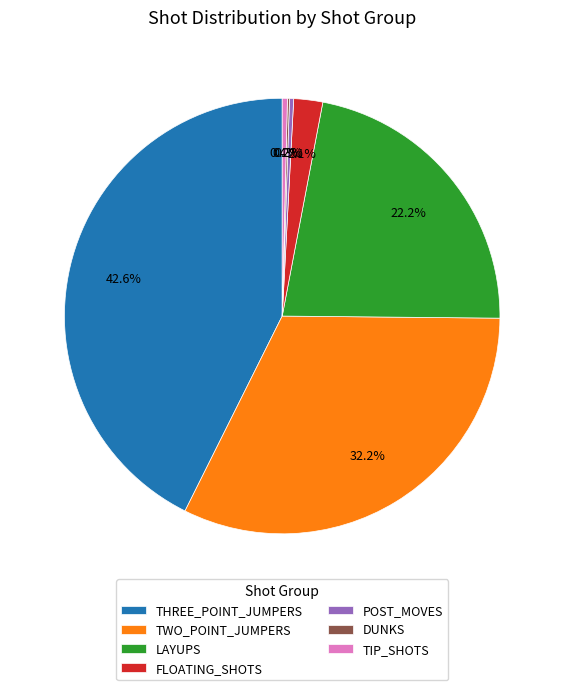

Does TIP_SHOTS represent more than half of the total?

No